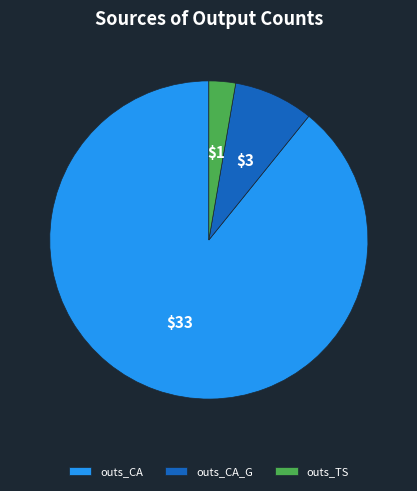

What is the largest slice in the pie chart?

outs_CA